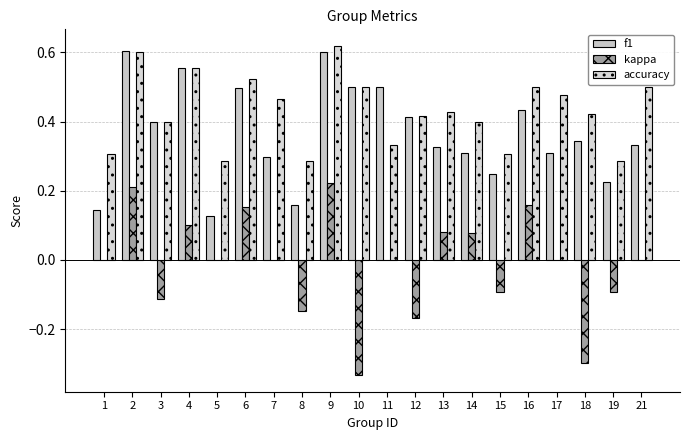

How many kappa values are between 0 and 1?

13